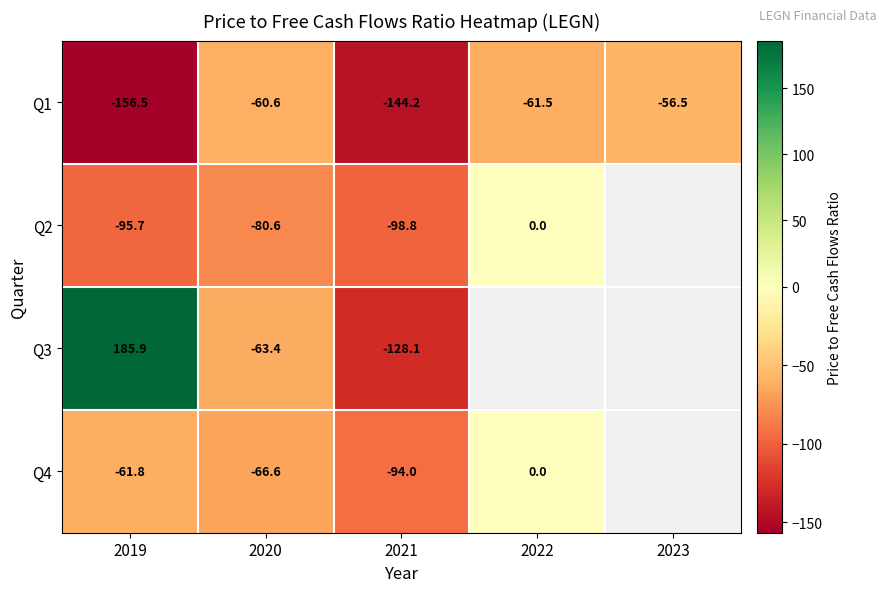

Is the value of Q2 at 2022 greater than the value of Q4 at 2019?

Yes